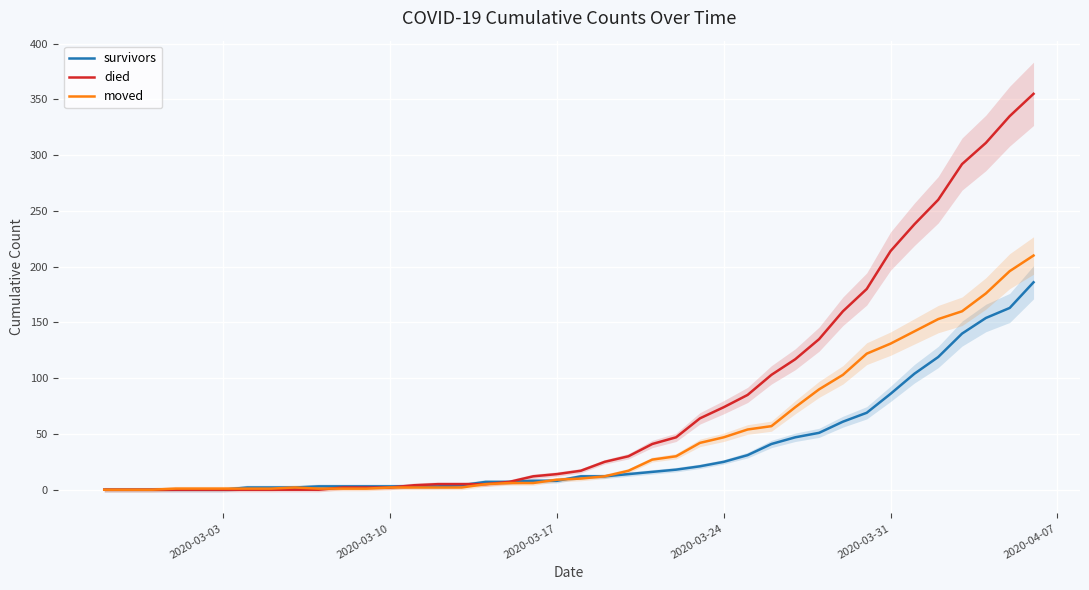

How many values in moved are above zero?

37